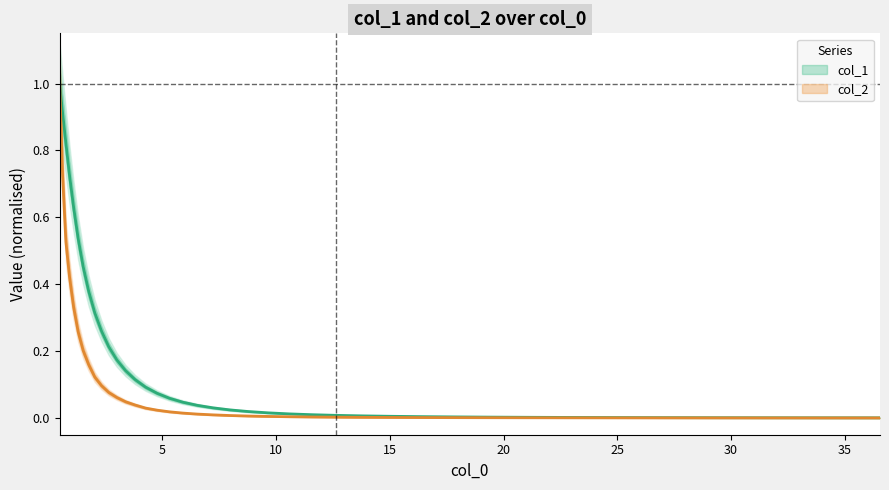

True or false: col_2 and col_1 cross at least once.

False